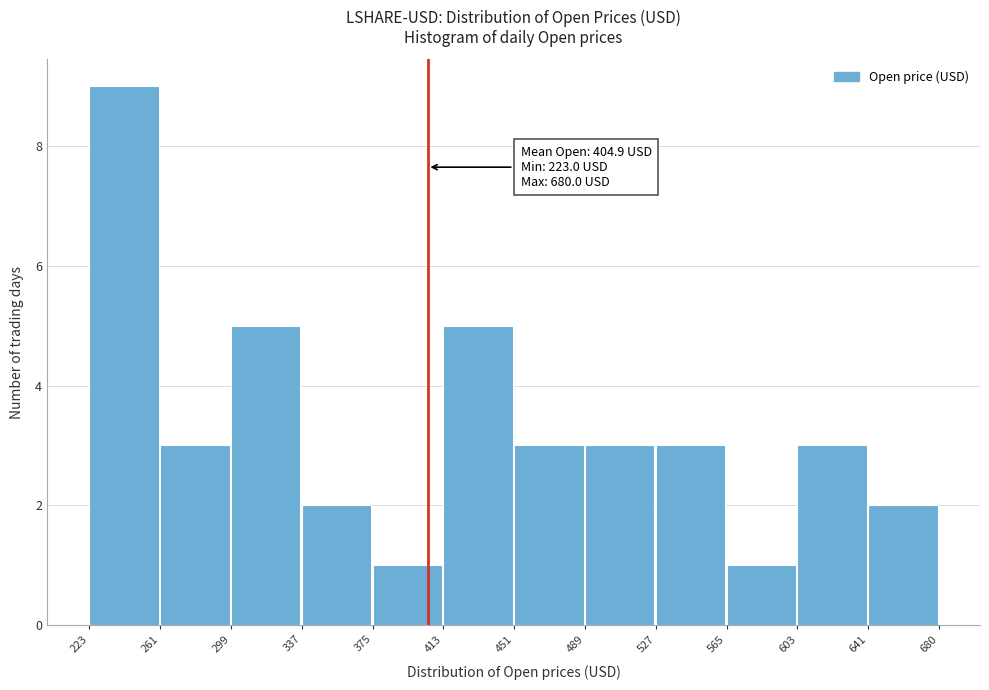

Which range on the x-axis has the tallest bar?

223 to 261